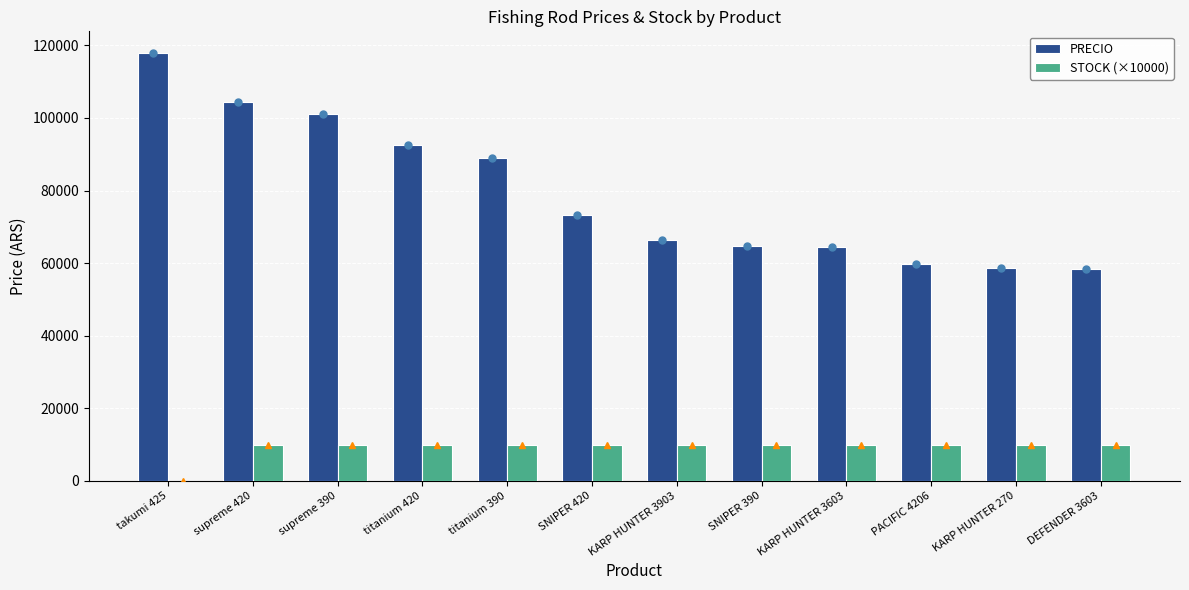

The PRECIO series shows 30984.1 at PACIFIC 4206. True or false?

False